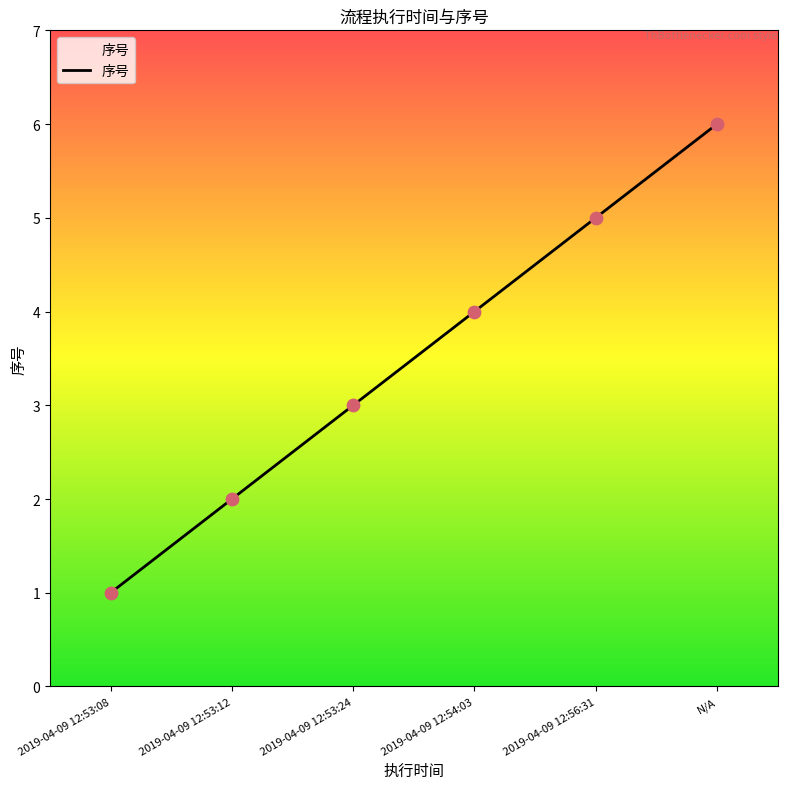

Which has a higher value, 2019-04-09 12:54:03 or 2019-04-09 12:53:24?

2019-04-09 12:54:03